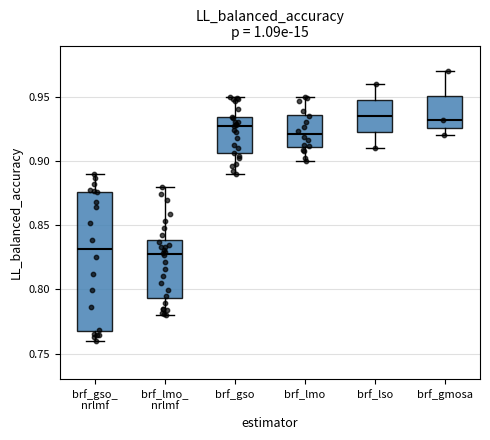

Reading left to right, read every box against the y-axis: the position of its median line, the range the box covers, and the ends of its whiskers. The values are not printed on the chart, so give them approximately, as read against the axis.

brf_gso_ nrlmf: median 0.830, box 0.765 to 0.875, whiskers 0.760 to 0.890
brf_lmo_ nrlmf: median 0.825, box 0.795 to 0.840, whiskers 0.780 to 0.880
brf_gso: median 0.925, box 0.905 to 0.935, whiskers 0.890 to 0.950
brf_lmo: median 0.920, box 0.910 to 0.935, whiskers 0.900 to 0.950
brf_lso: median 0.935, box 0.925 to 0.950, whiskers 0.910 to 0.960
brf_gmosa: median 0.930, box 0.925 to 0.950, whiskers 0.920 to 0.970